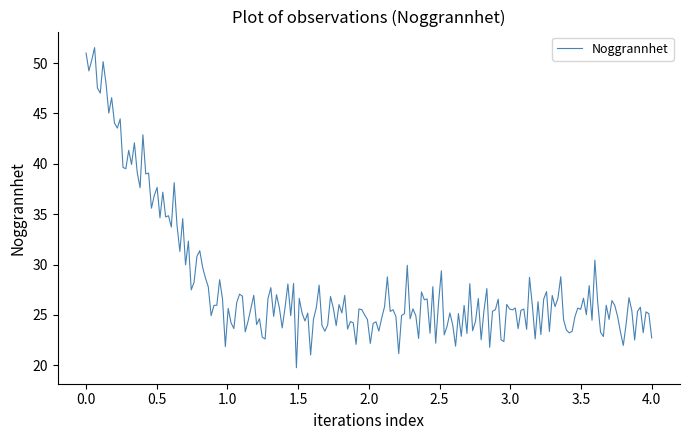

What is the greatest value displayed?

51.5